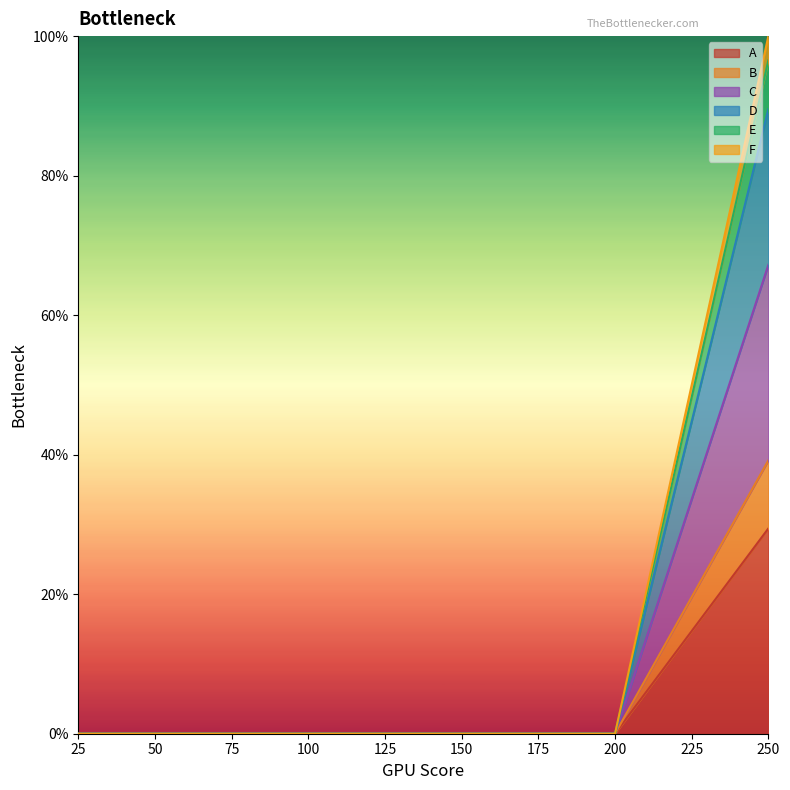

Between 45 and 160, which is larger?

45